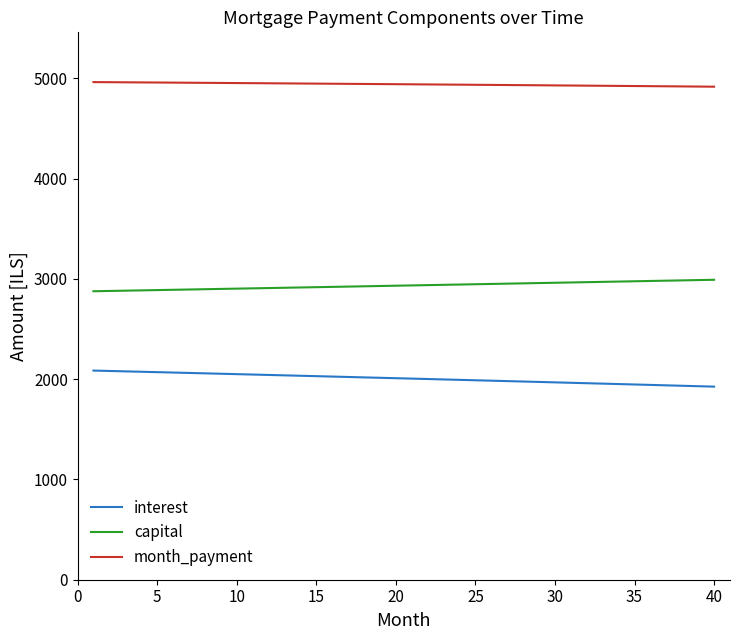

Is this an area chart (filled region under the line)?

No